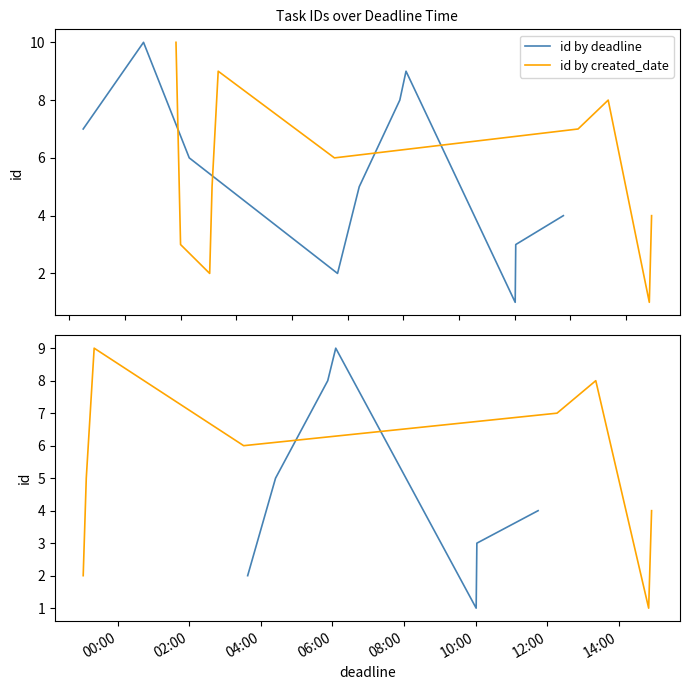

Reading left to right, list all the values displayed in this chart.

1	2	3	4	5	6	7	8	9	10